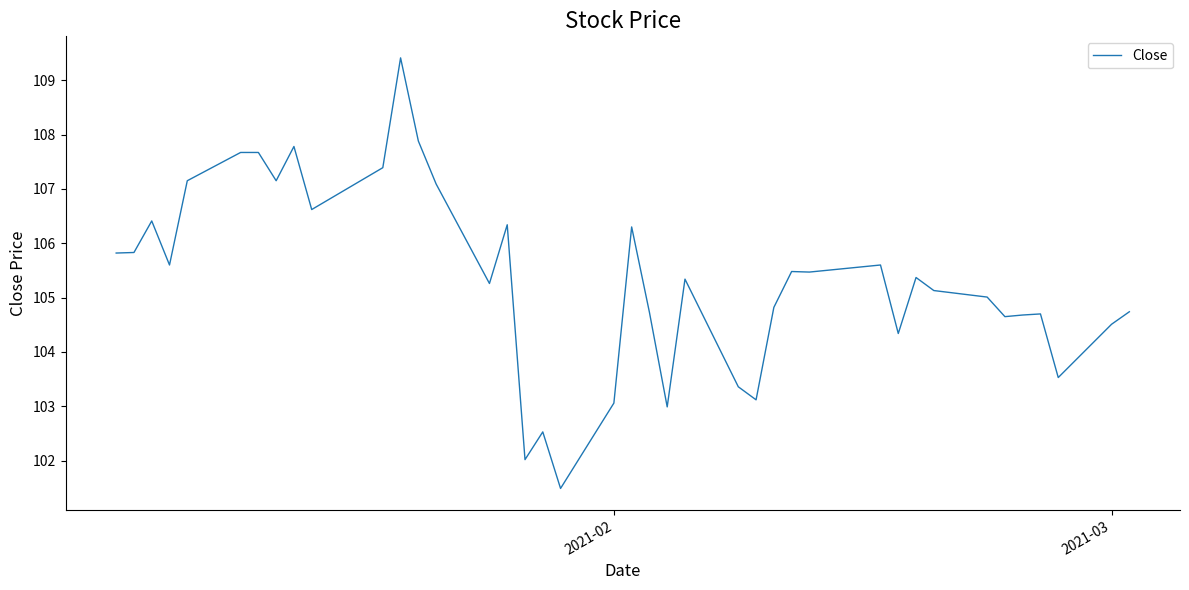

What is the minimum value shown in the chart?

101.5